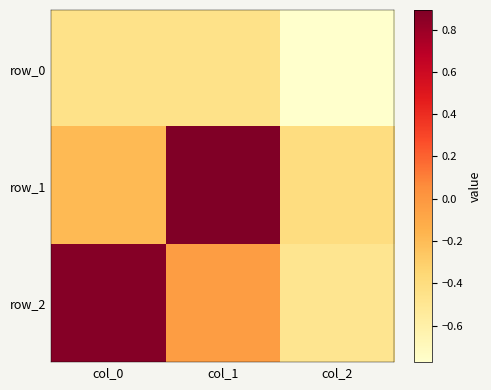

What value does the row_0 series have at col_0?

-0.4